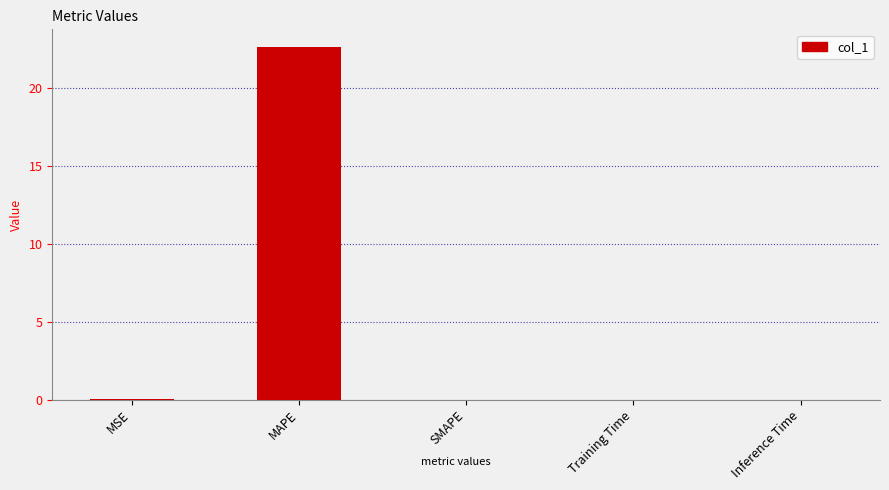

The chart shows a value of 0.0 at Inference Time. True or false?

True